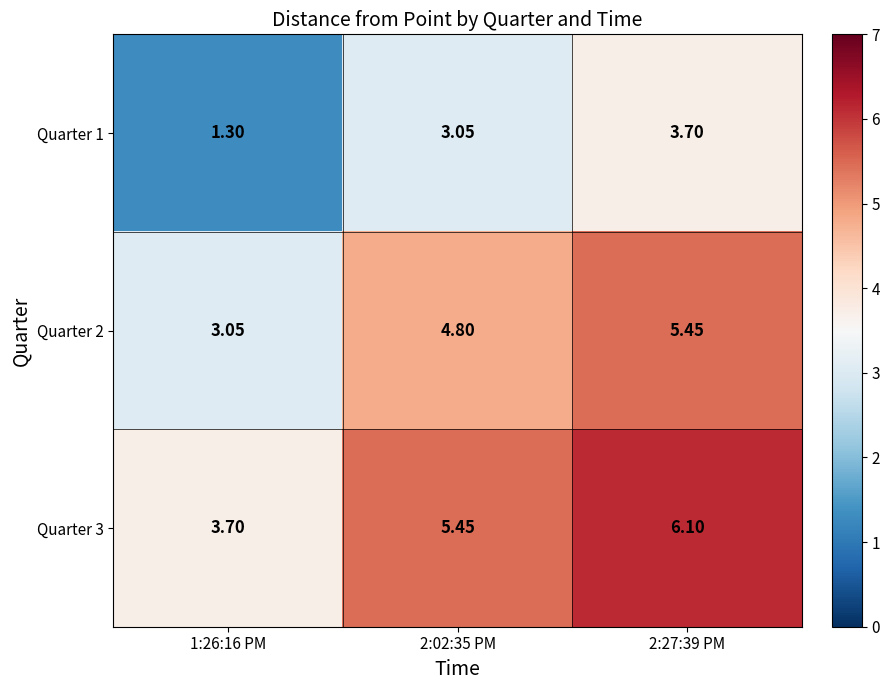

Is the value of Quarter 3 at 2:02:35 PM greater than the value of Quarter 1 at 1:26:16 PM?

Yes